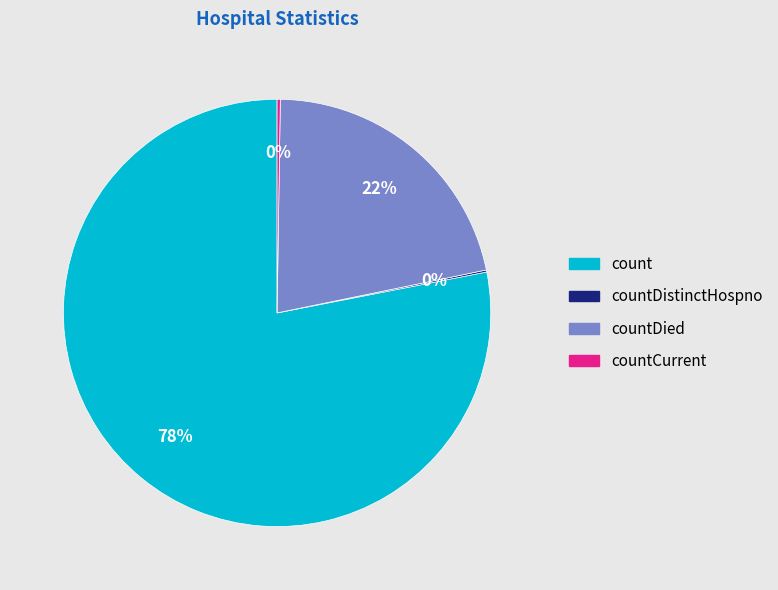

To the nearest percent, what portion does countDied represent?

22%